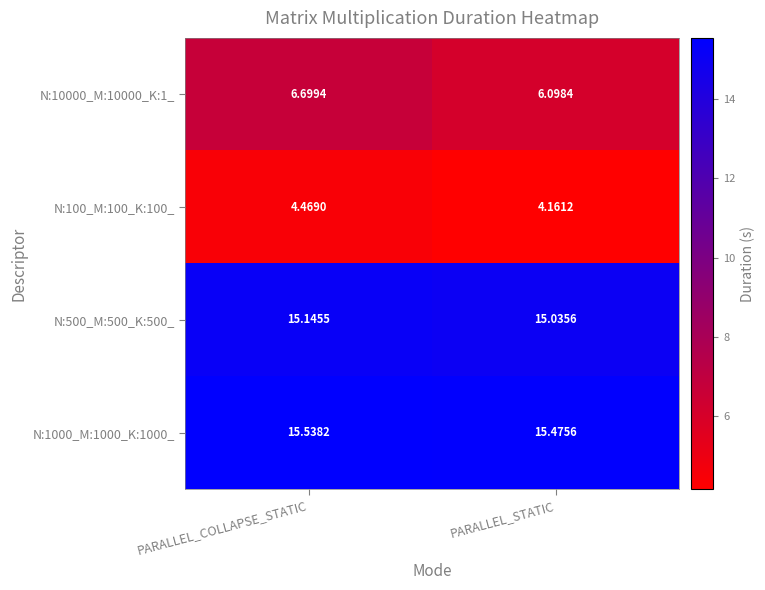

At which category is the sum across all series the highest?

PARALLEL_COLLAPSE_STATIC